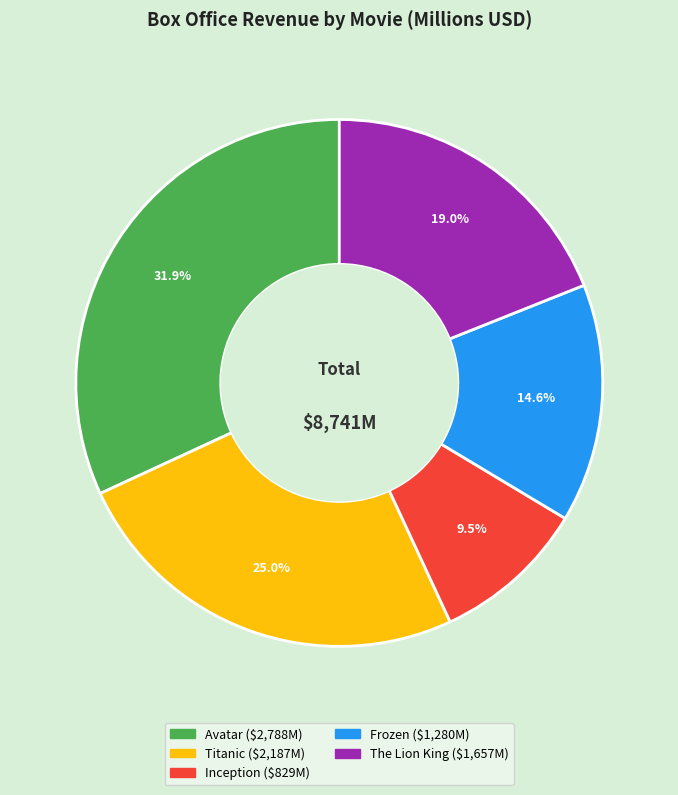

How much of the chart is everything except Inception?

90.5%